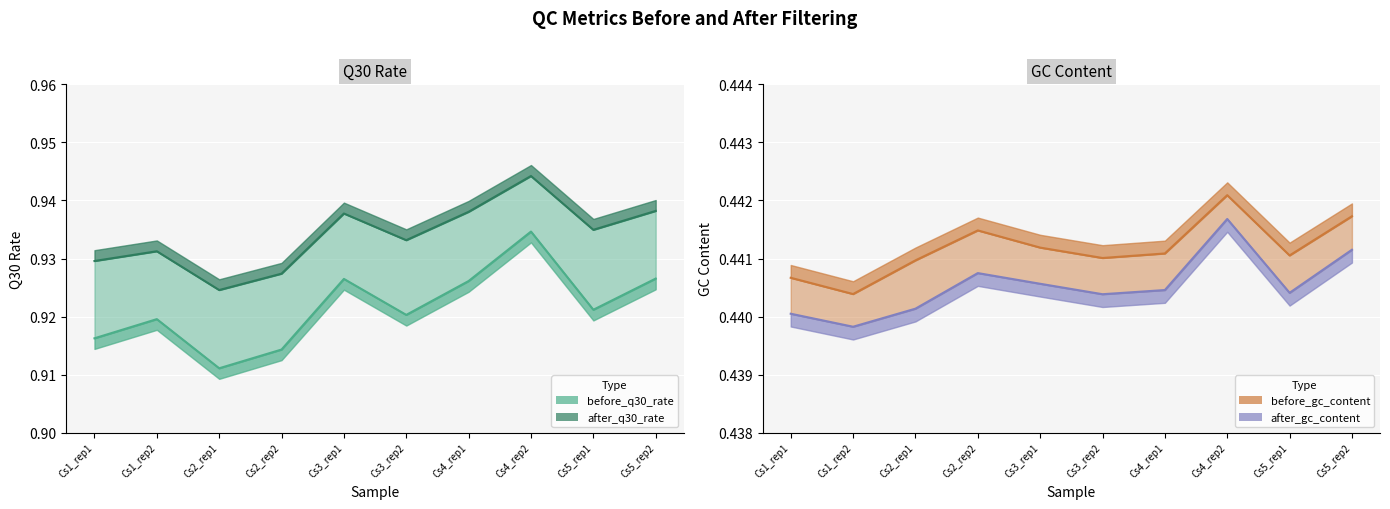

The value of after_q30_rate at Cs3_rep1 is 0.4. True or false?

False